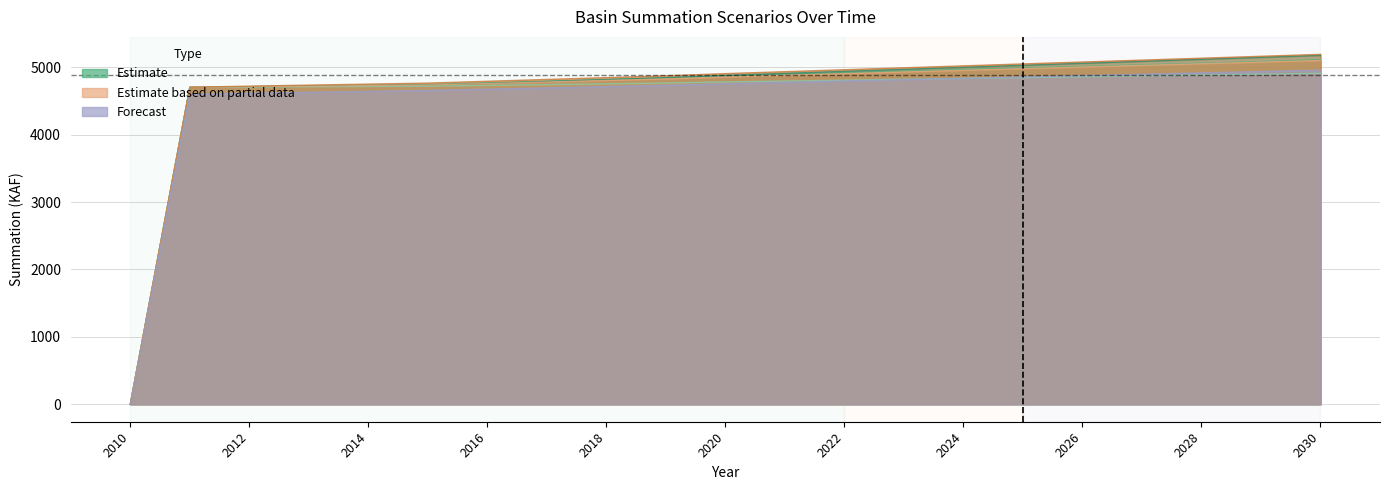

True or false: D1 (KAF) and D2 (KAF) intersect in this chart.

False